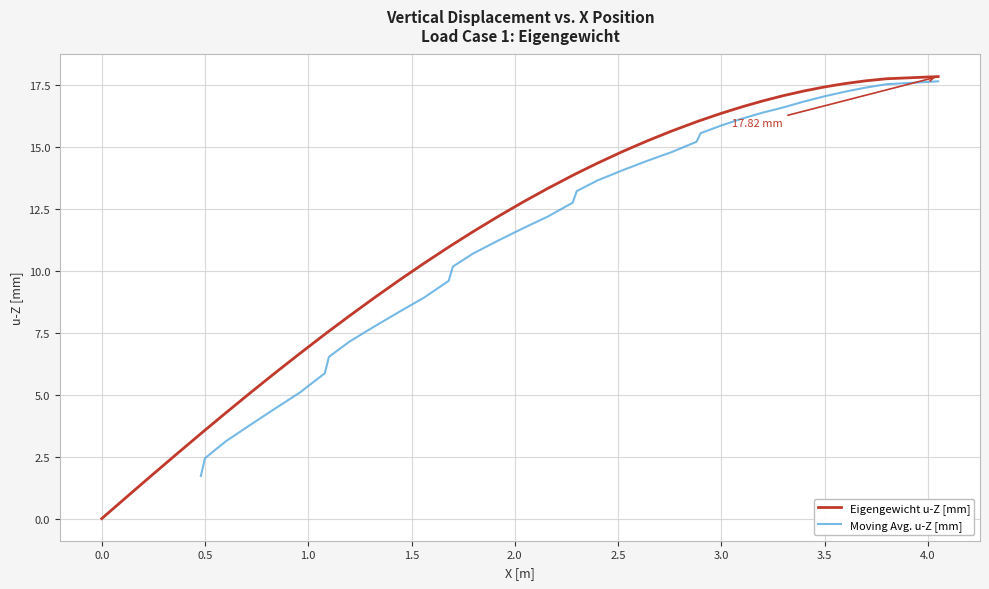

Reading left to right, what are all the values shown in this chart?

0.0	0.9	1.7	2.6	3.4	3.6	4.3	5.1	5.9	6.7	7.4	7.6	8.2	8.9	9.6	10.3	10.9	11.1	11.6	12.2	12.8	13.3	13.8	13.9	14.3	14.8	15.2	15.6	16.0	16.1	16.3	16.6	16.8	17.1	17.2	17.4	17.5	17.7	17.7	17.8